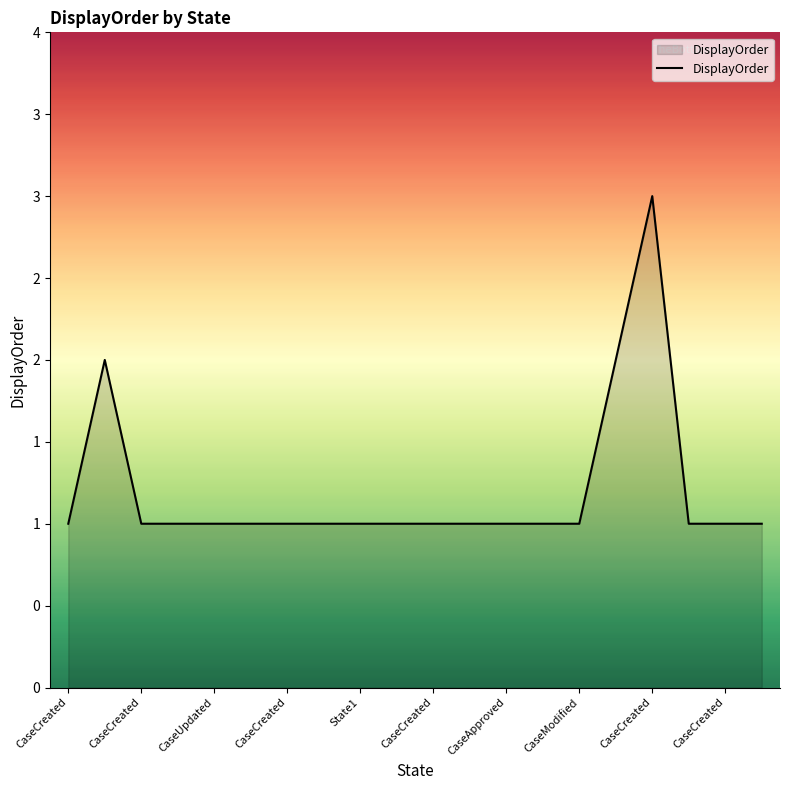

Reading right to left, transcribe all the data shown in this chart.

1	1	1	3	2	1	1	1	1	1	1	1	1	1	1	1	1	1	2	1